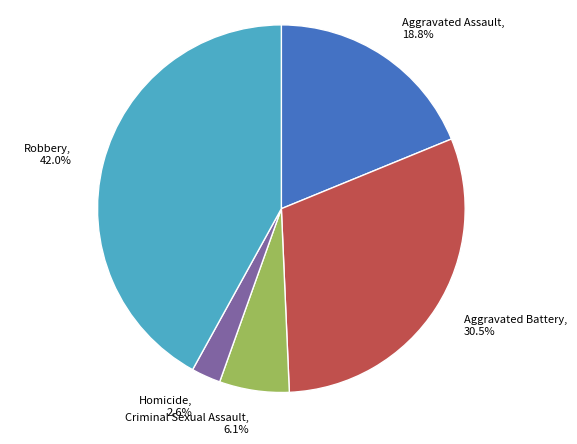

Rank the categories by value from highest to lowest.

Robbery, Aggravated Battery, Aggravated Assault, Criminal Sexual Assault, Homicide